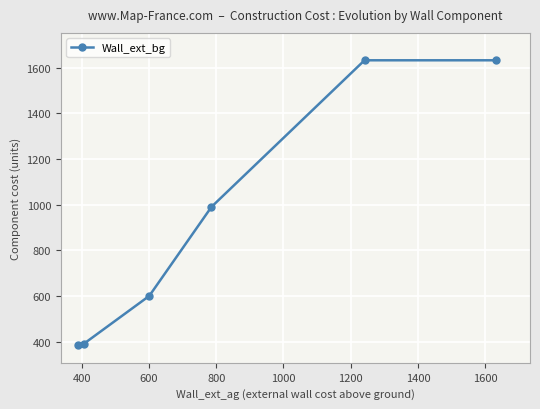

What is the value of the 1st point from the left?

388